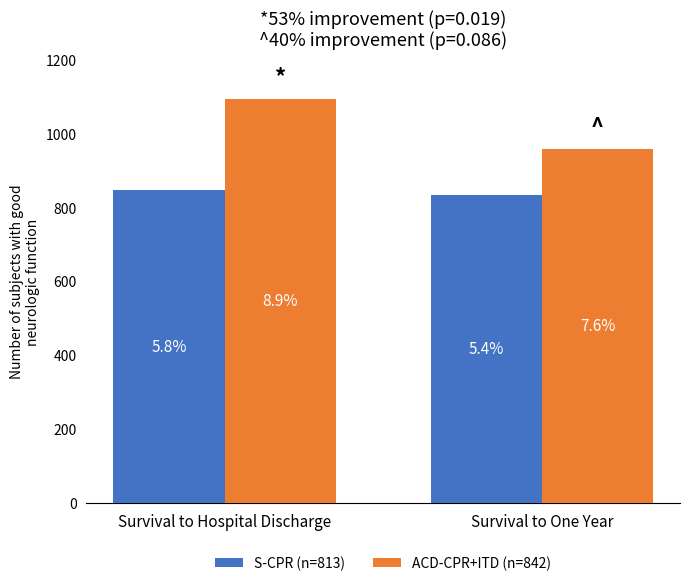

Does the chart contain stacked bars?

No